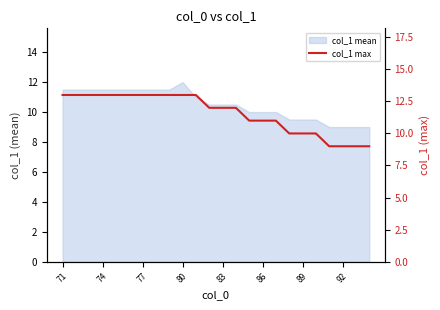

What is the sum of all values?

278